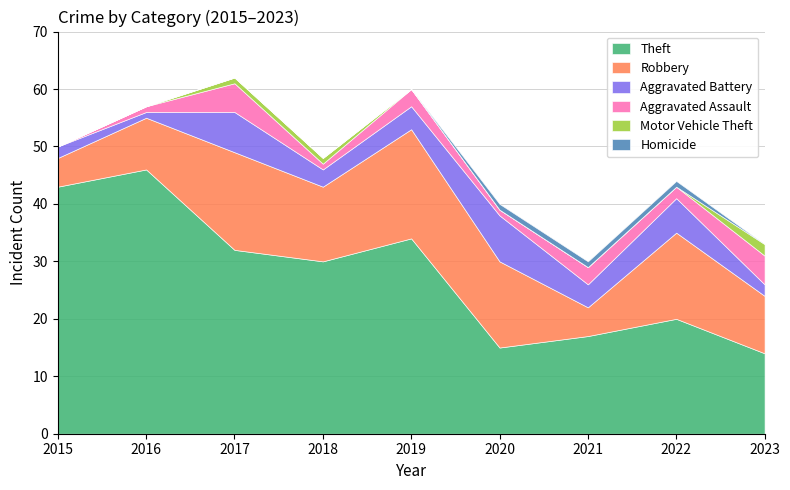

Read the Aggravated Assault value at 2023.

5